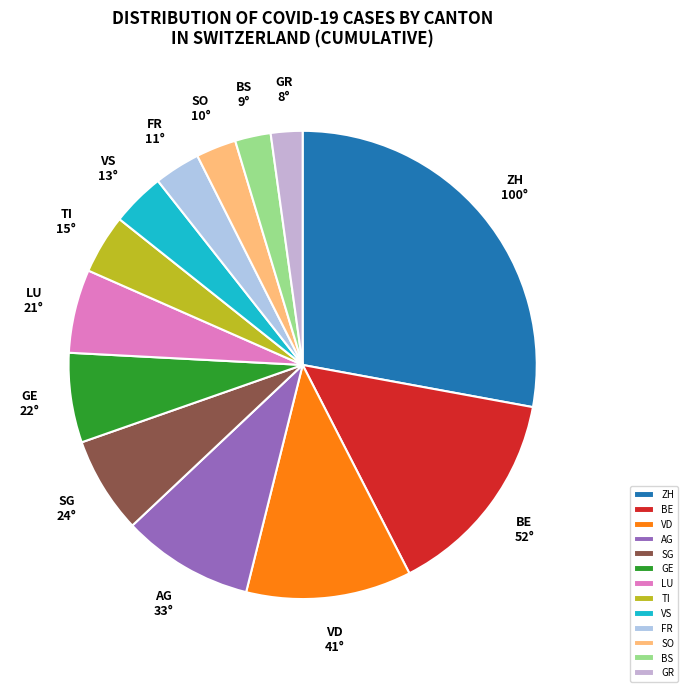

The AG slice represents 1% of the pie. True or false?

False